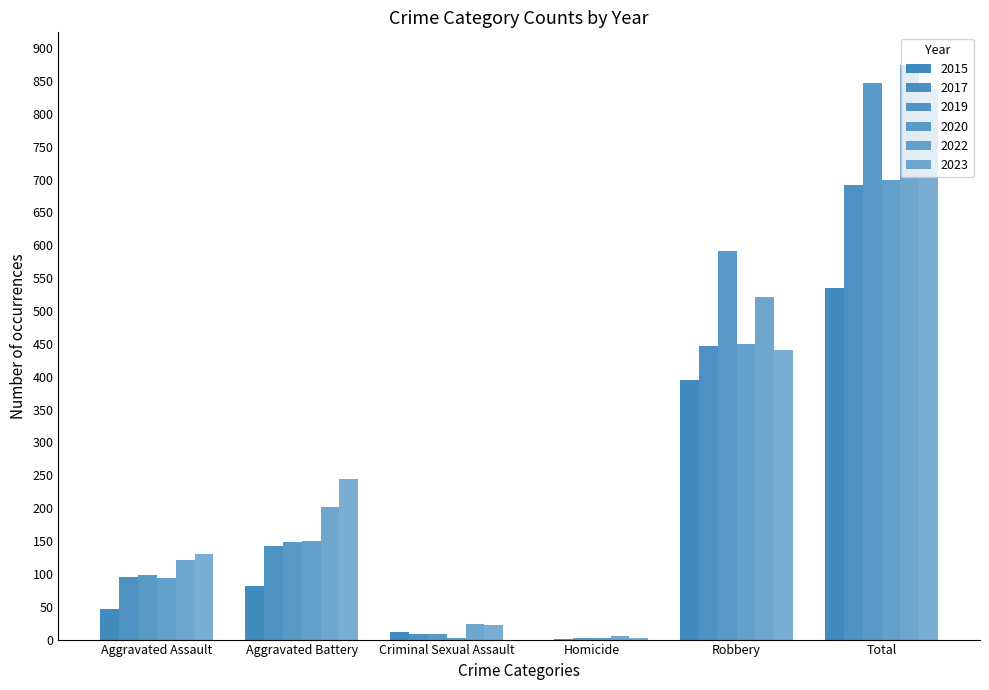

What is the label of the 2nd bar from the right?

Robbery